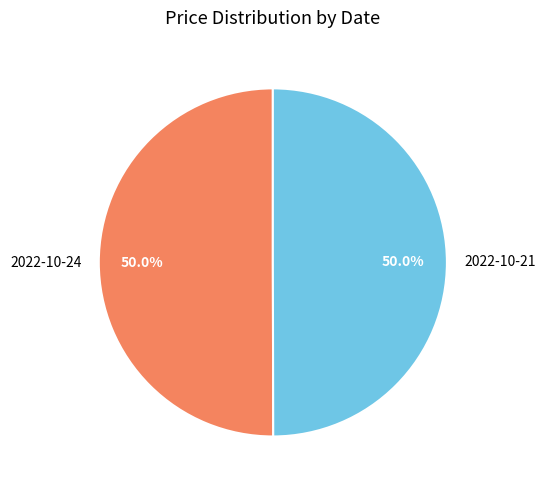

True or false: 2022-10-24 accounts for 50% of the total.

True